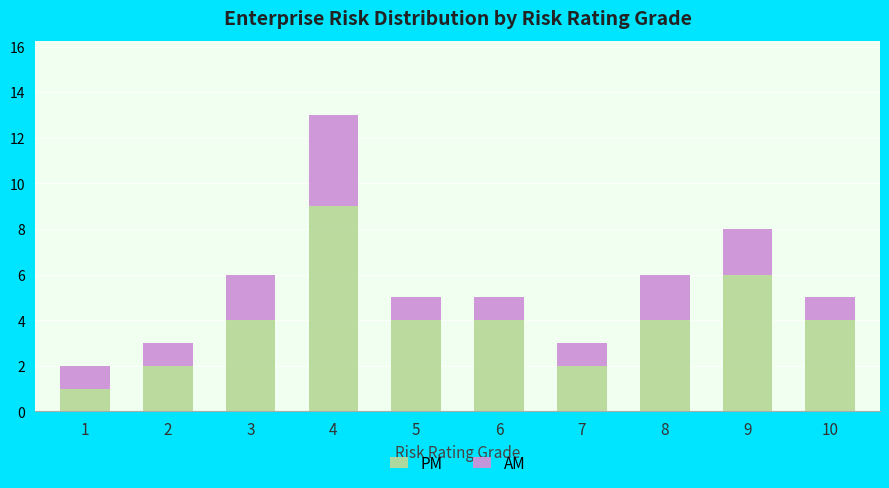

At which category is the sum across all series the highest?

4